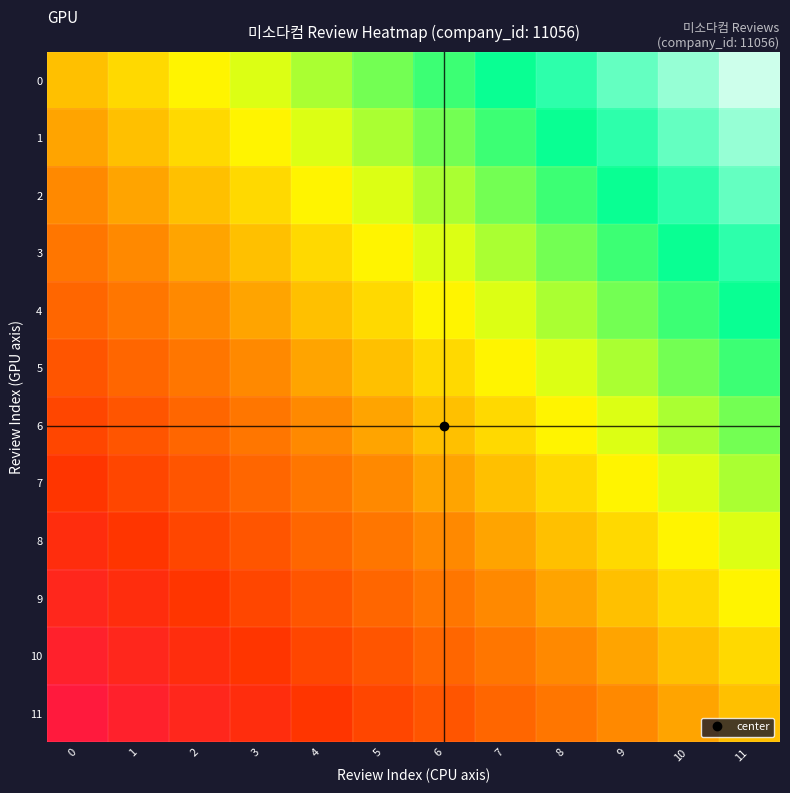

What is the total value across all series at 10?

4.5